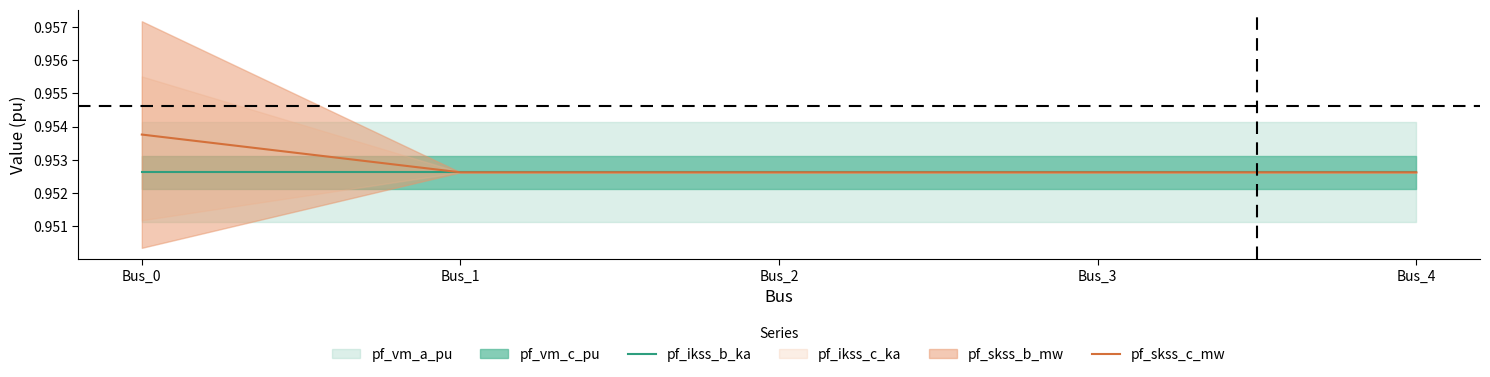

Which series has the largest total across all categories?

pf_skss_c_mw